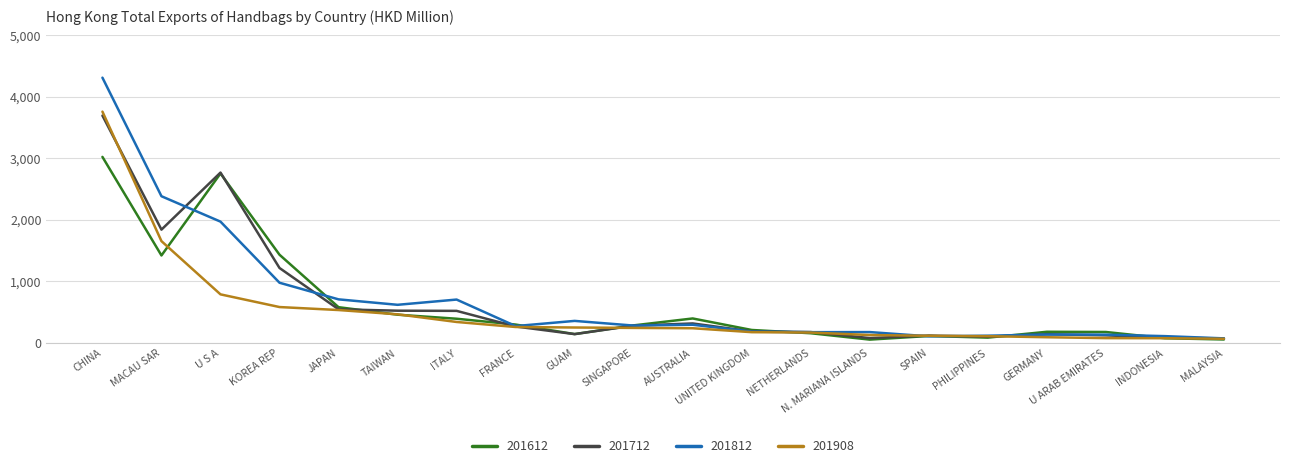

What is the spread (max minus min) of values at U S A?

1981.4